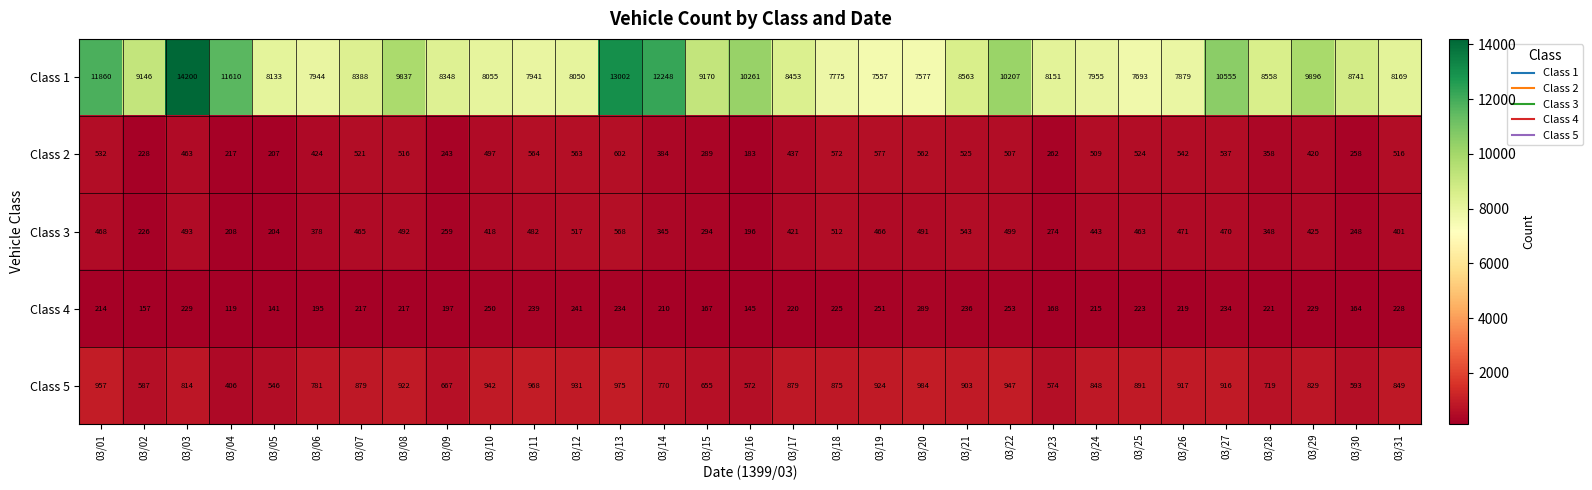

Where does the Class 4 series first go above 220?

03/03